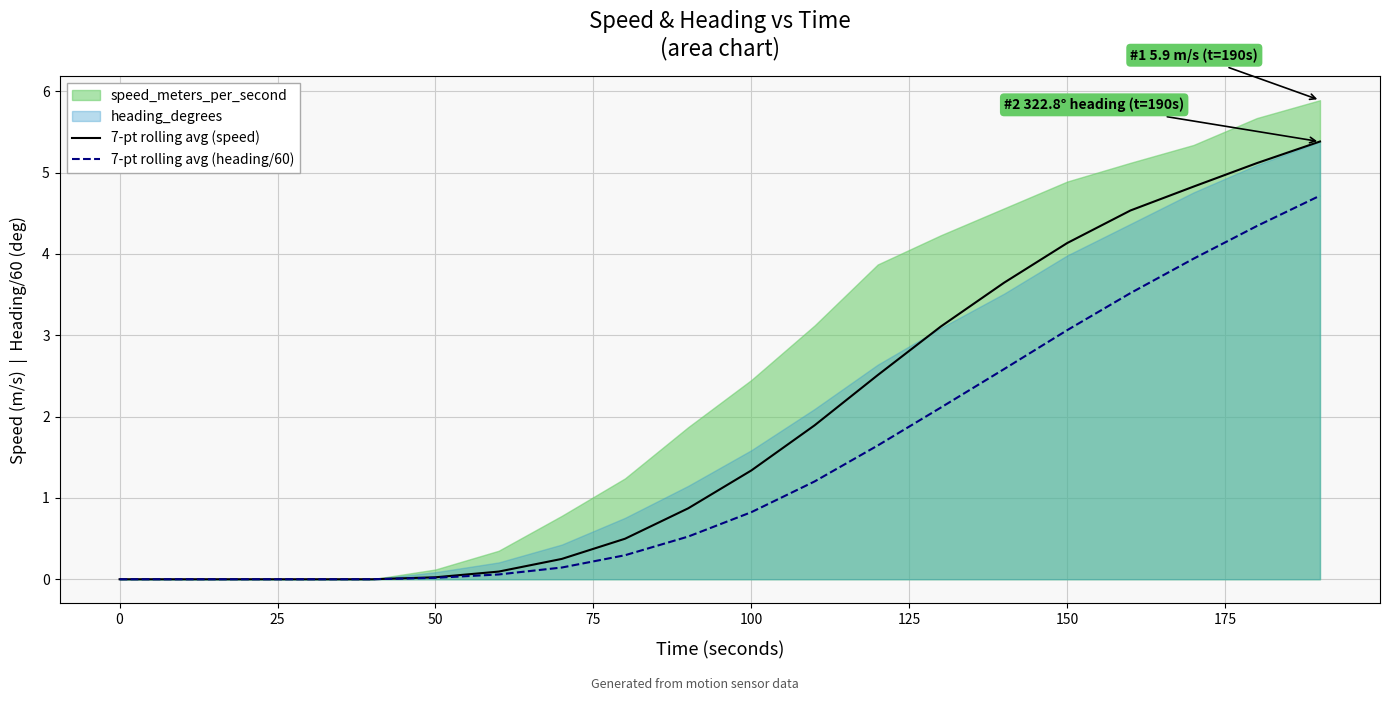

True or false: 7-pt rolling avg (speed) and 7-pt rolling avg (heading/60) cross at least once.

False